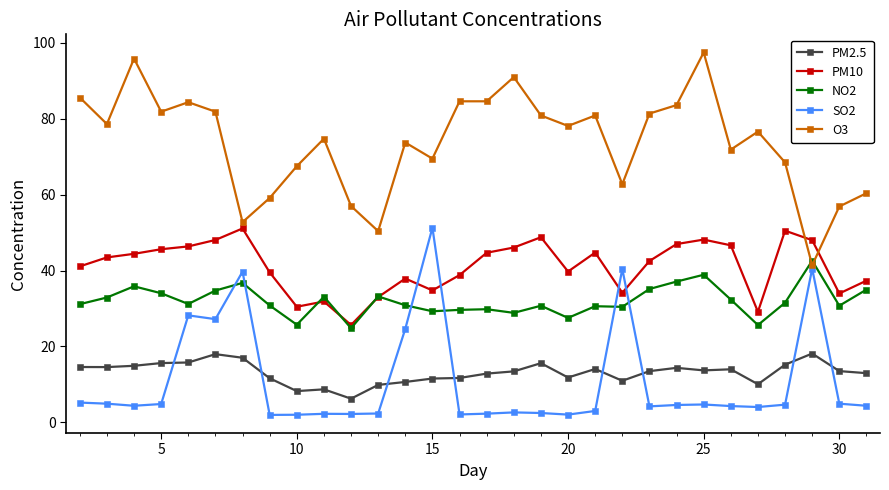

Which series has the largest total across all categories?

O3